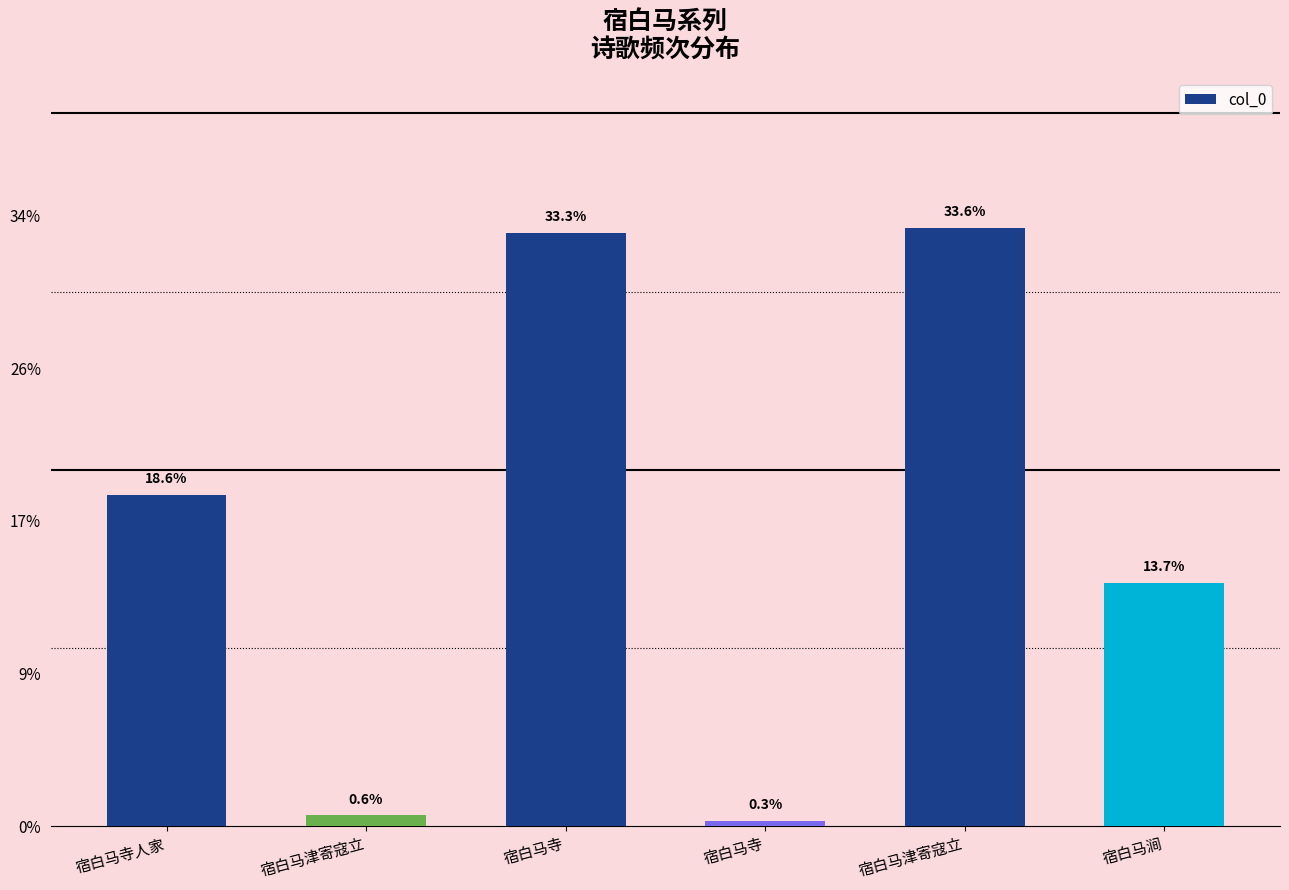

True or false: the data shows 9501 at 宿白马寺.

True